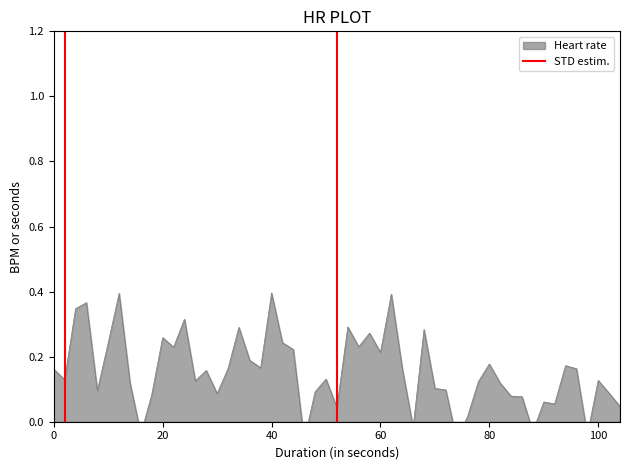

The chart shows a value of 0 at 0. True or false?

False